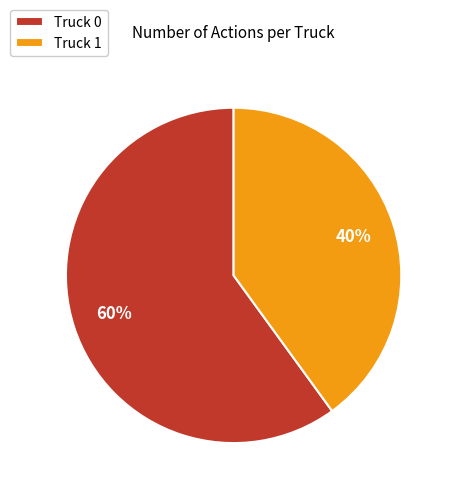

Do Truck 1 and Truck 0 together represent more than half of the pie?

Yes